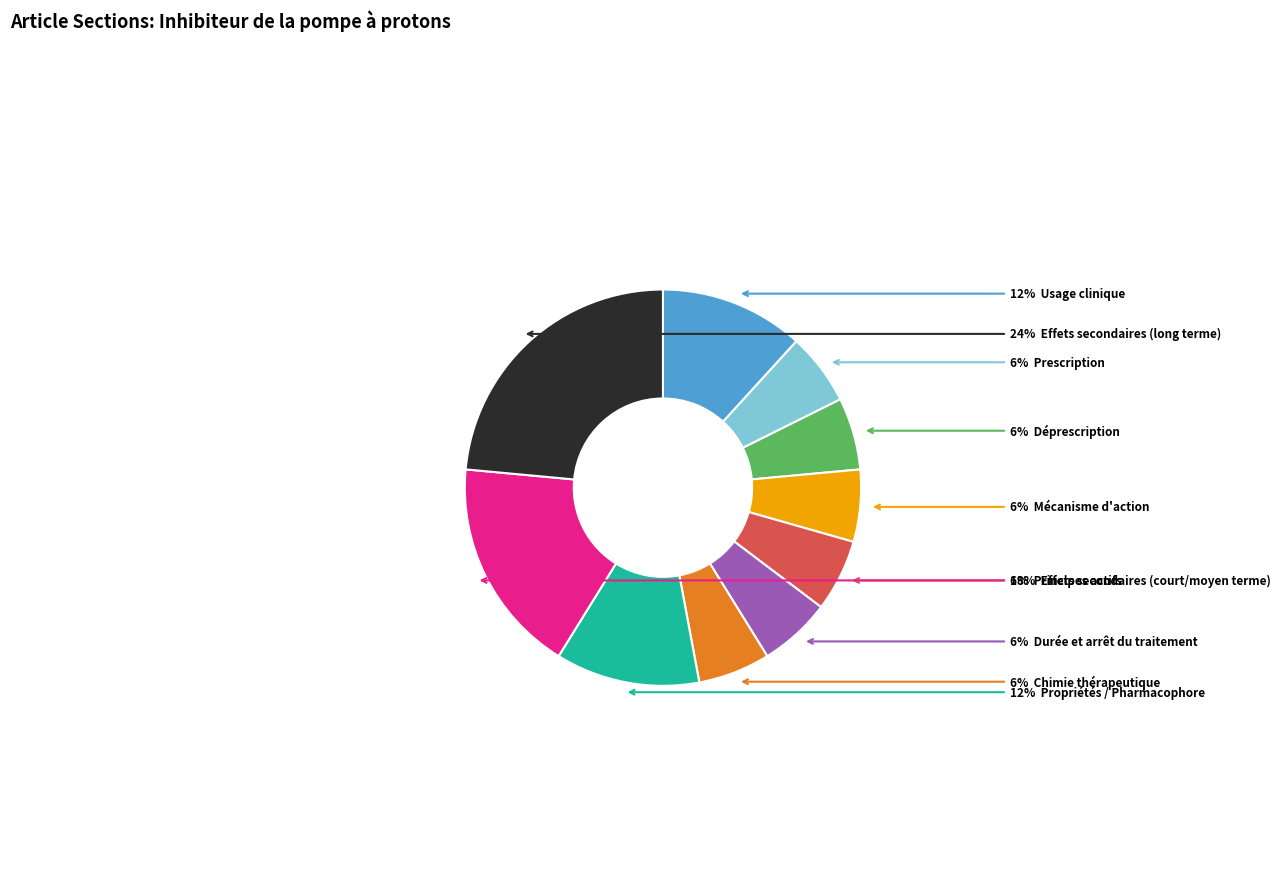

Does any single category account for the majority?

No